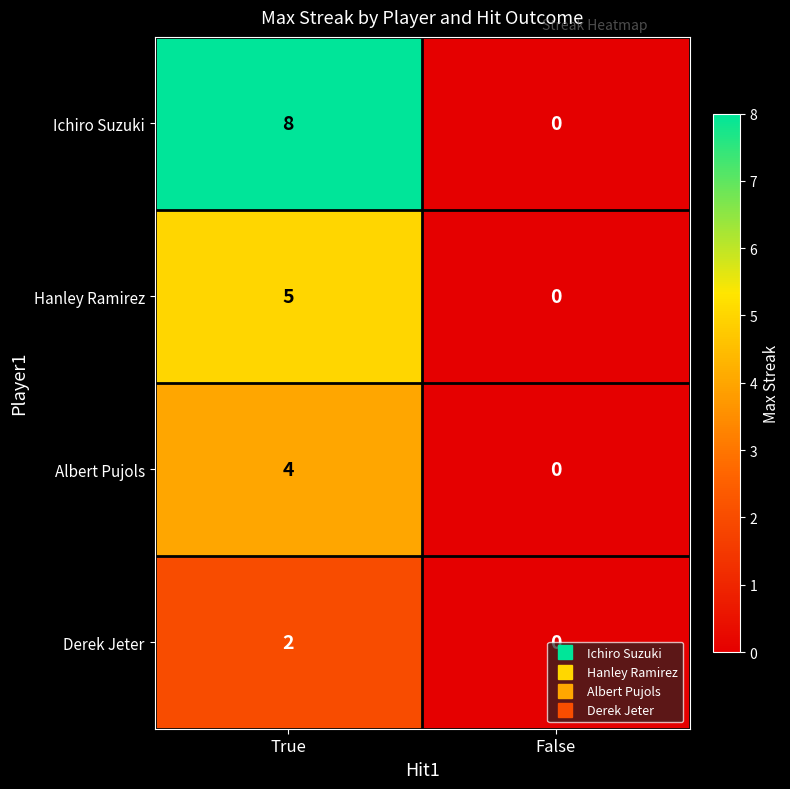

How many values in the Ichiro Suzuki series are below 8?

1